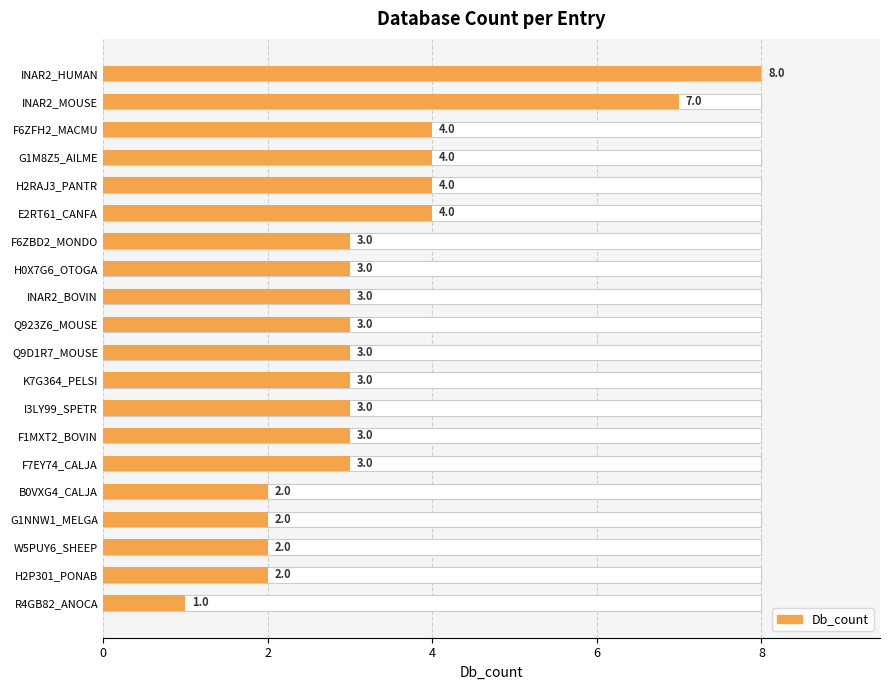

How many values exceed 3?

6